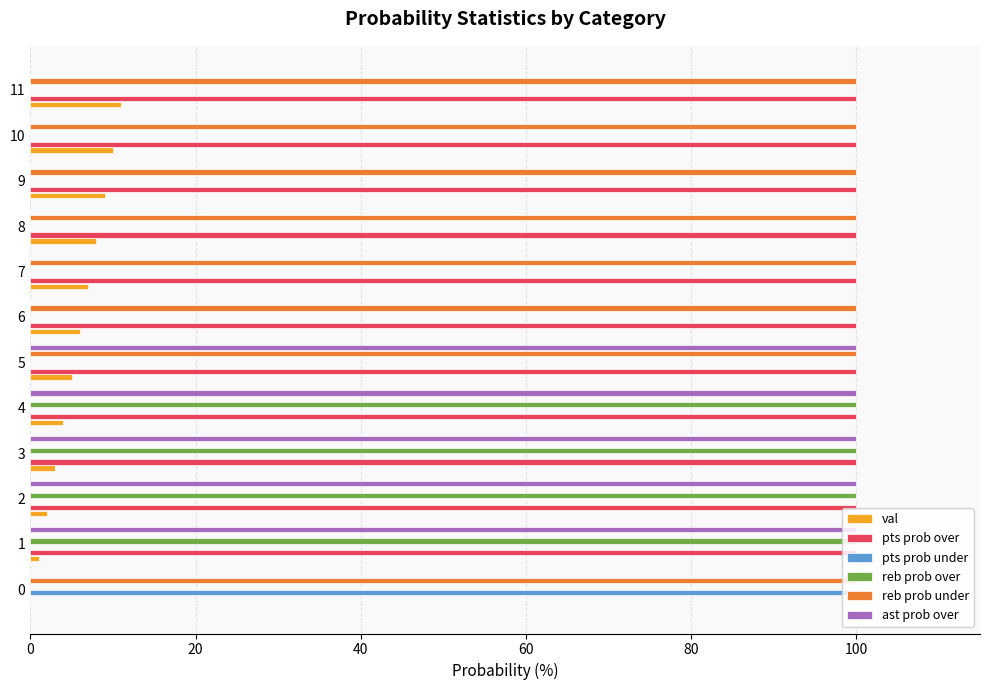

Which series has the largest total across all categories?

pts prob over